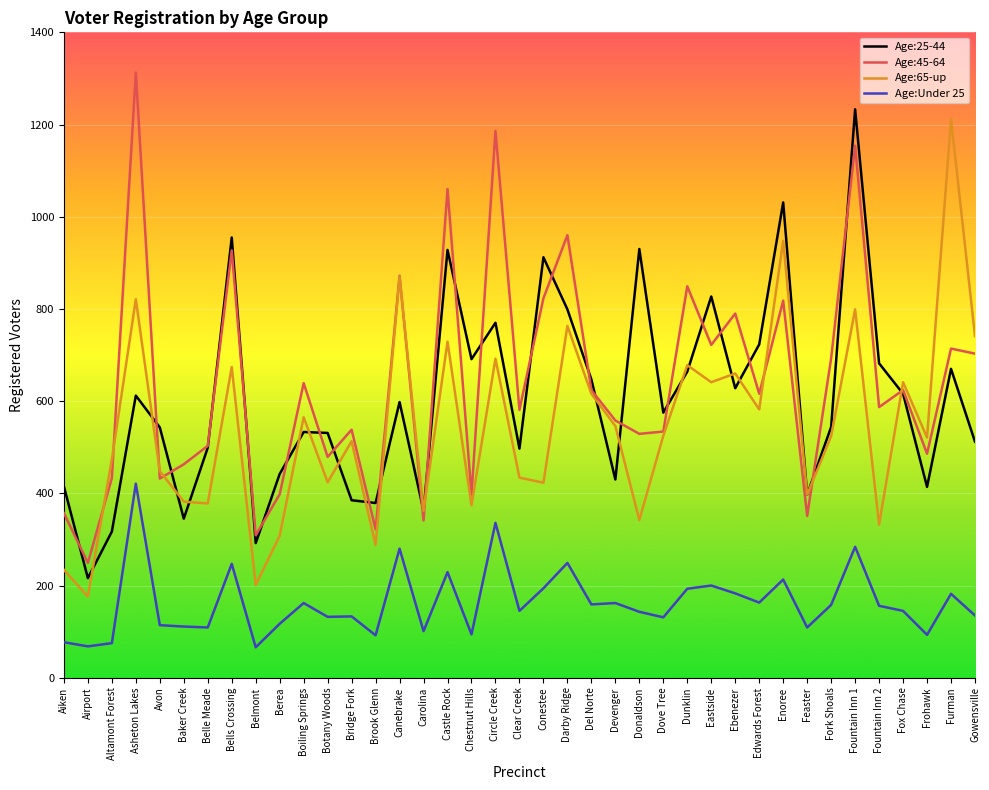

How many interior local peaks does the Age:65-up series have?

14